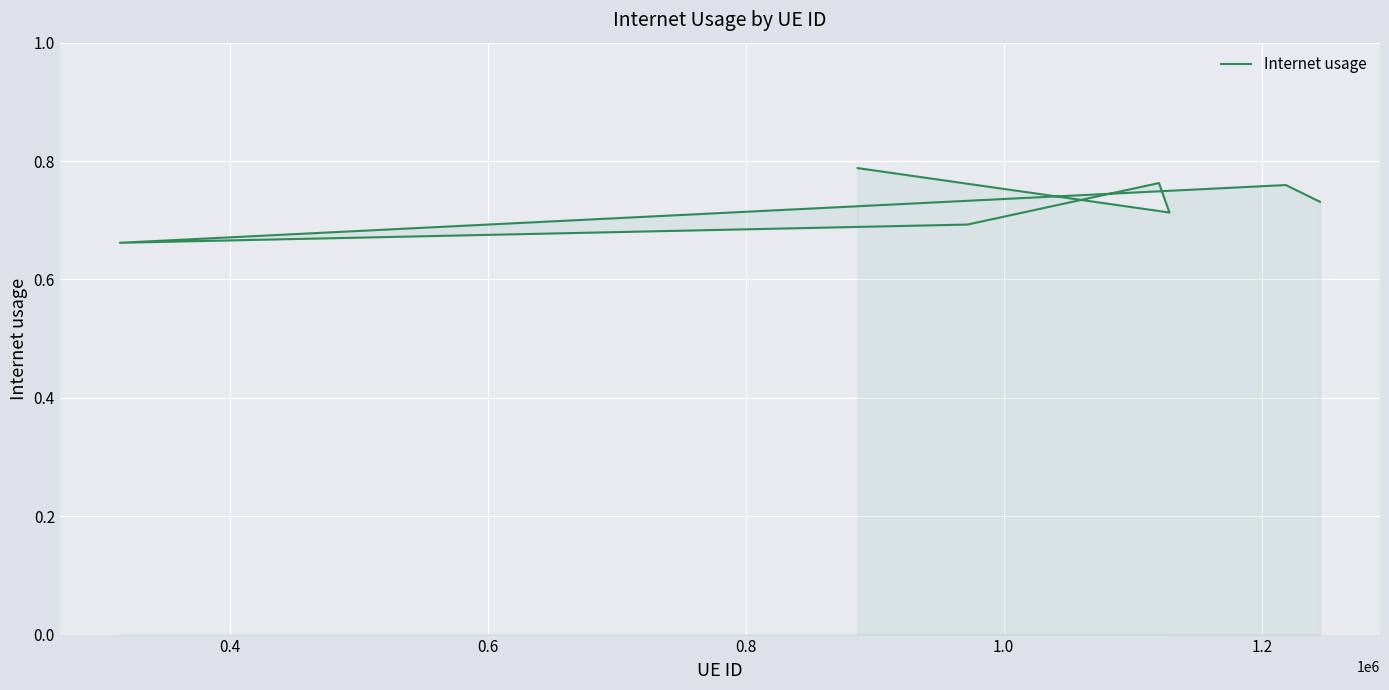

What is the difference between the second highest and minimum values?

0.1